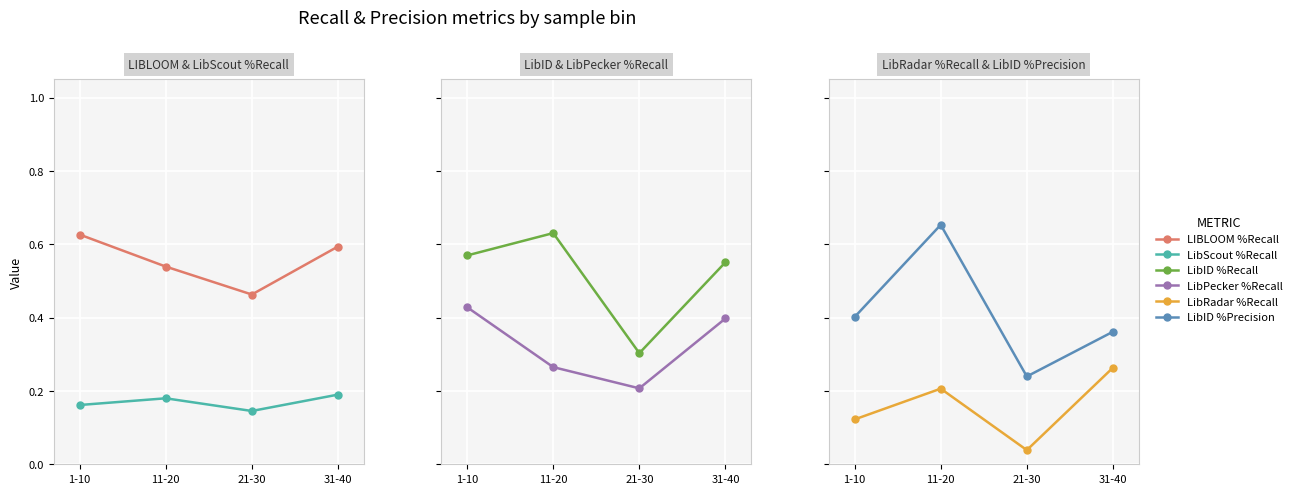

Rank the categories by LibID %Precision value from highest to lowest.

11-20, 1-10, 31-40, 21-30